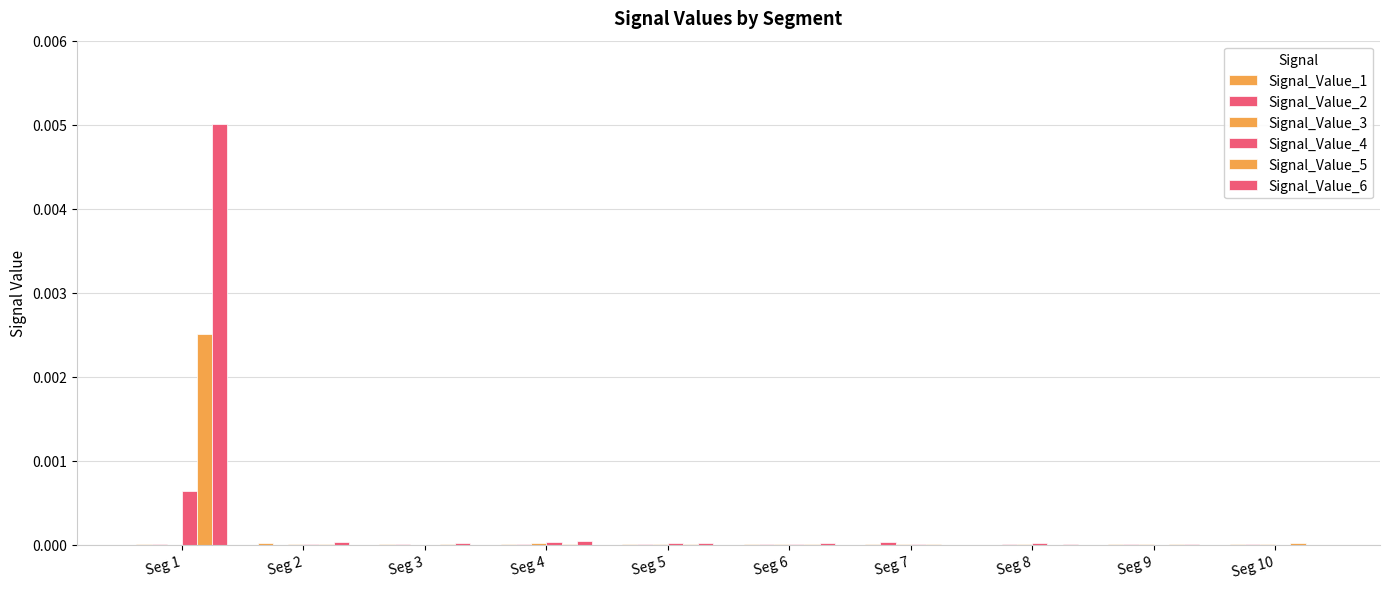

How many data points does each series have?

10